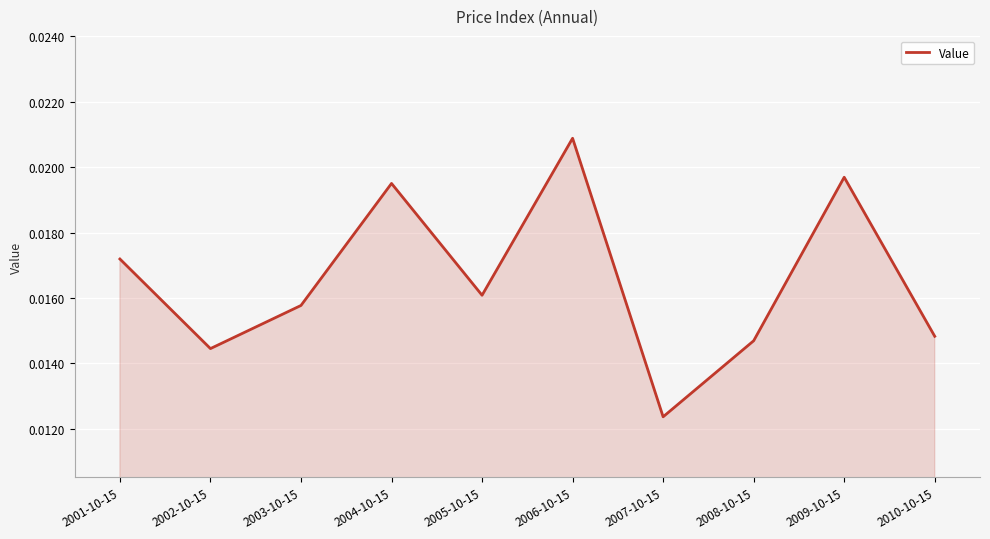

Which category has the highest value across all series?

2006-10-15